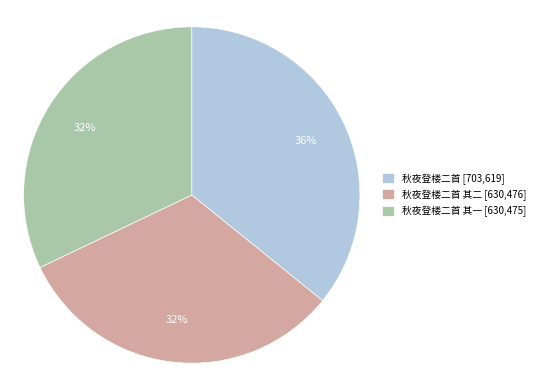

Which slice is the largest?

秋夜登楼二首 [703,619]